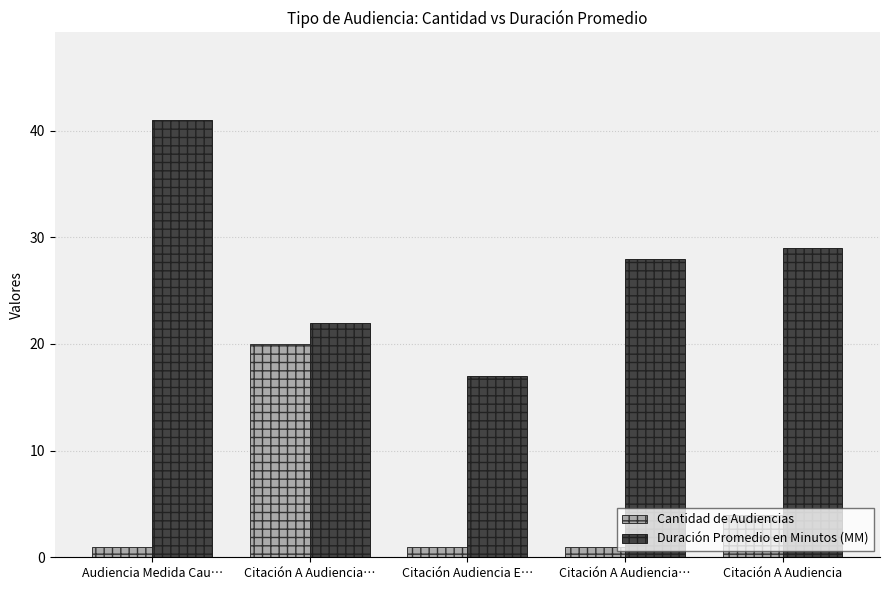

What are all the series names shown in the legend?

Cantidad de Audiencias, Duración Promedio en Minutos (MM)